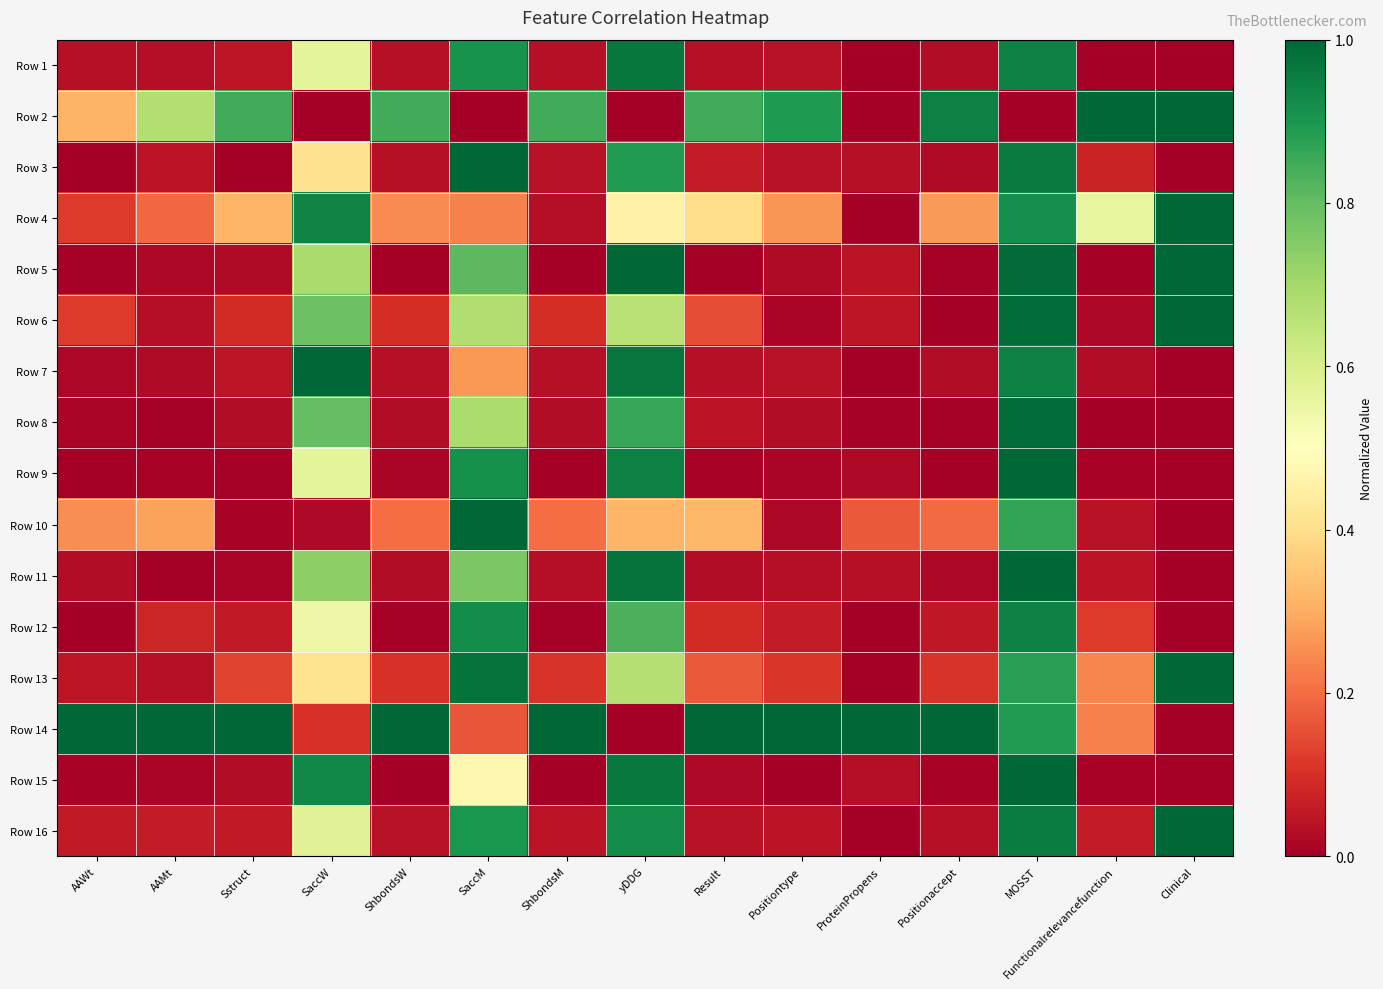

Which has a higher value, MOSST or Result?

MOSST